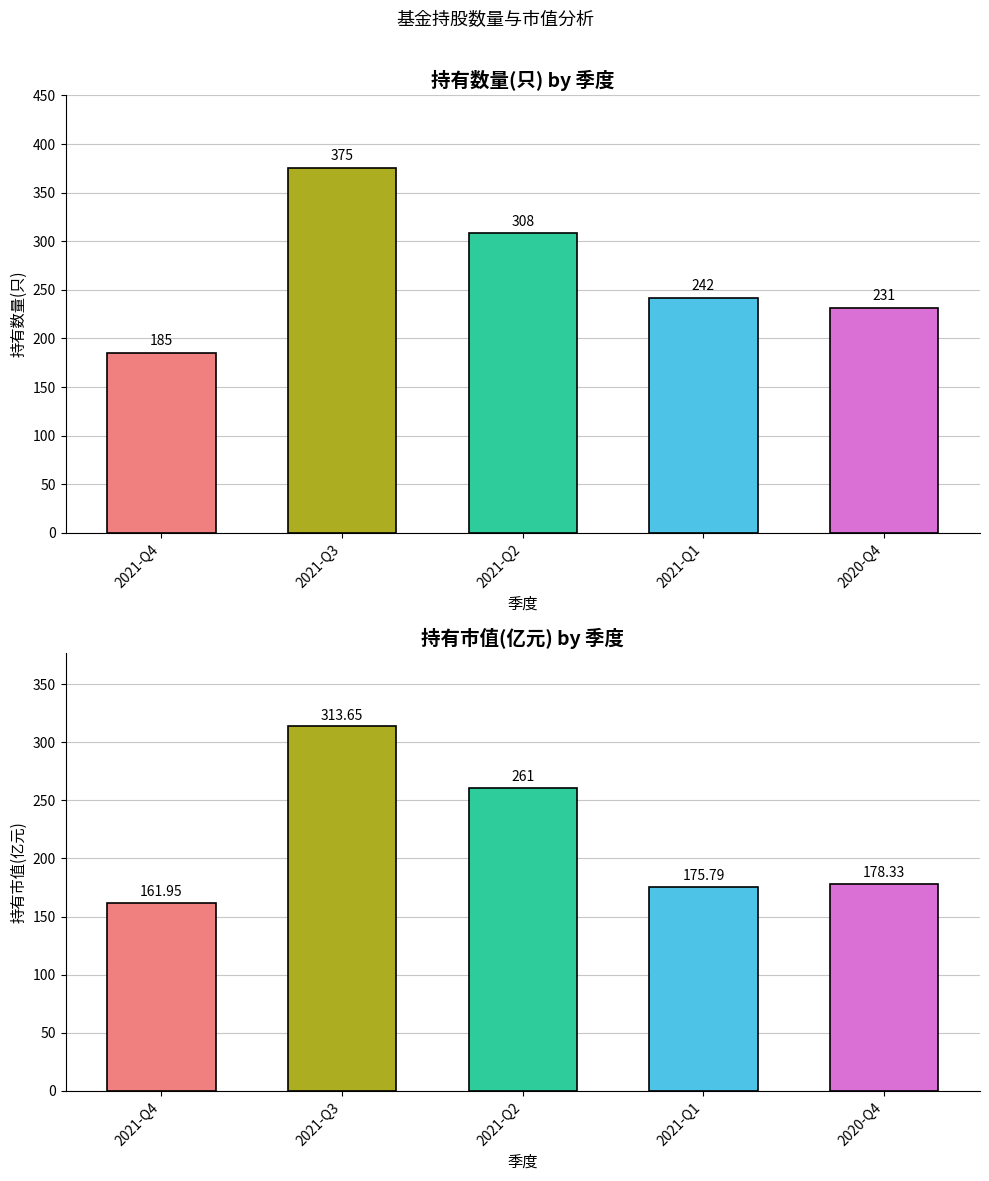

At which label does 持有市值(亿元) reach its minimum?

2021-Q4